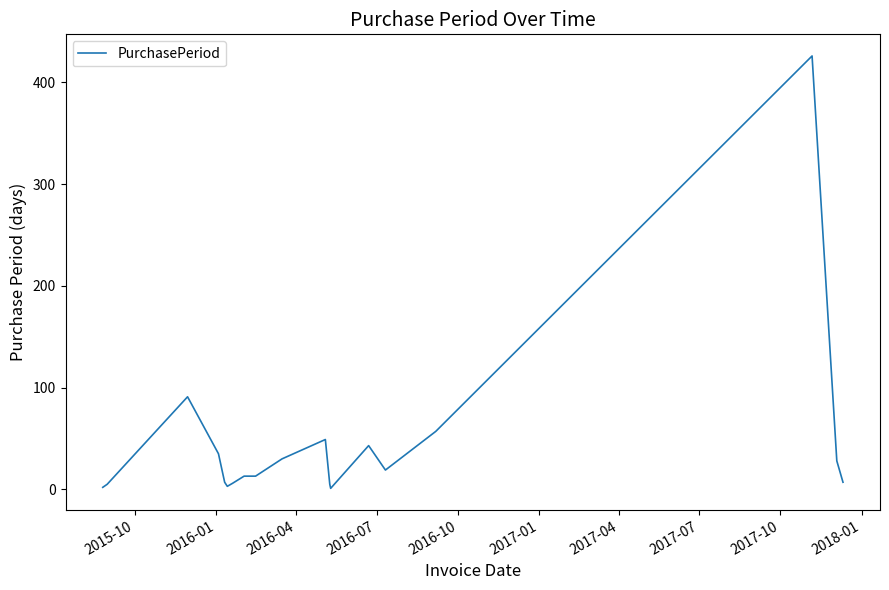

What is the difference between the maximum and minimum values?

425